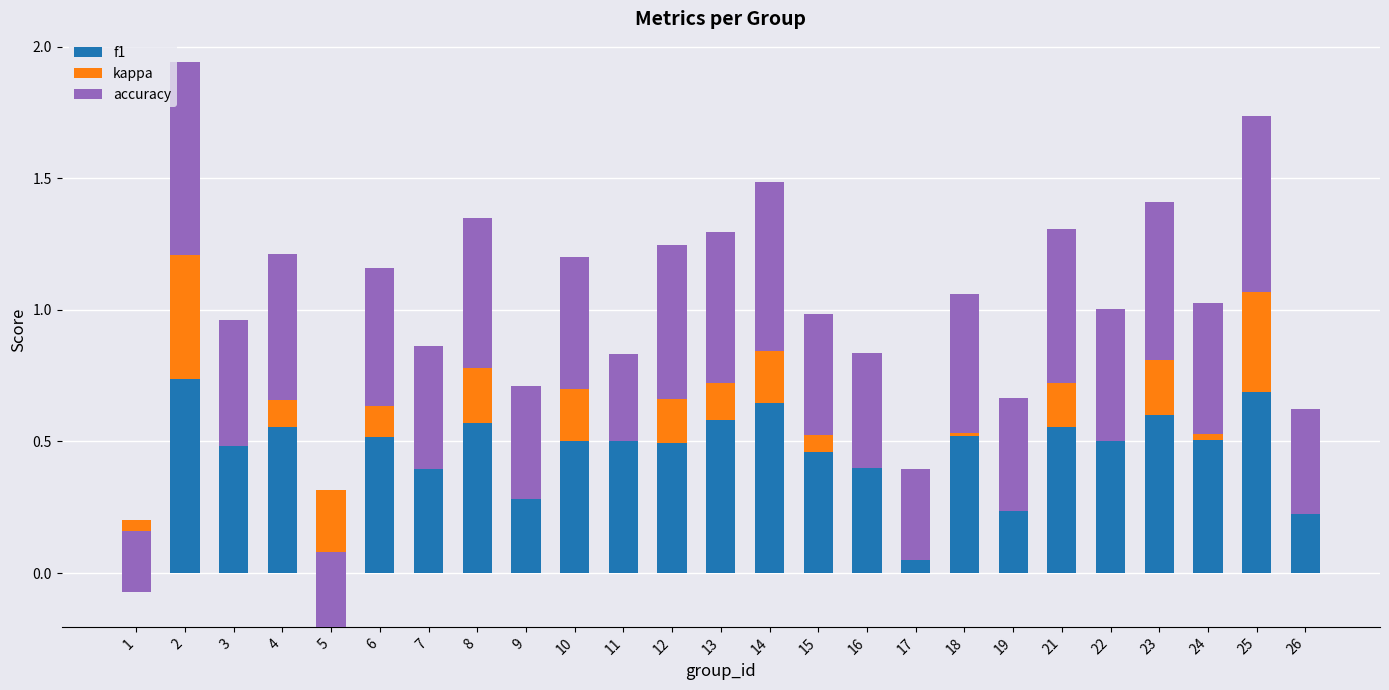

What is the value of the f1 bar at the 16th from the left?

0.4